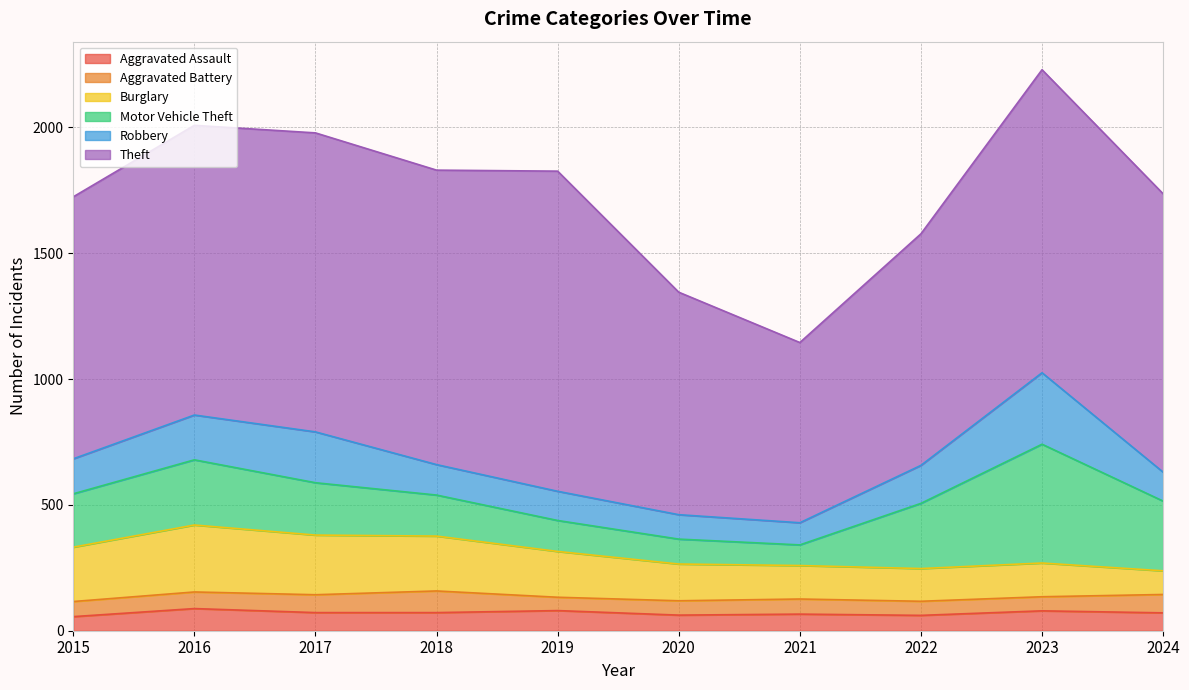

Where is Motor Vehicle Theft nearest to the value 277?

2024